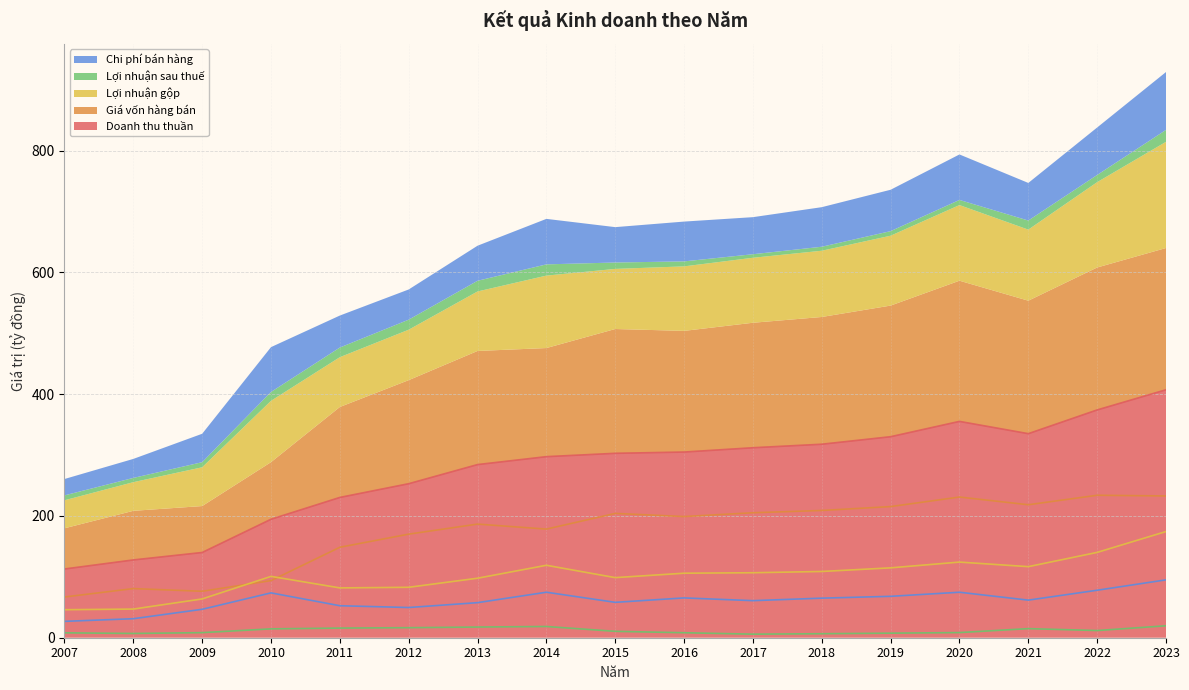

In Doanh thu thuần, how many points are lower than both neighbors (excluding endpoints)?

1